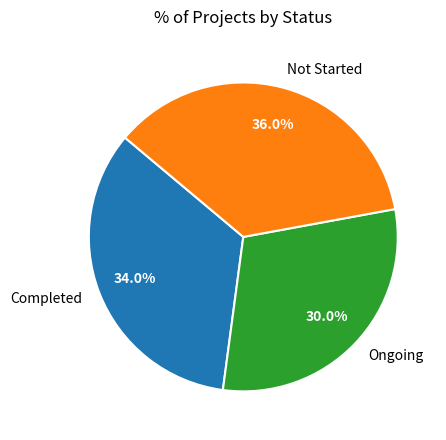

Does any single category account for the majority?

No